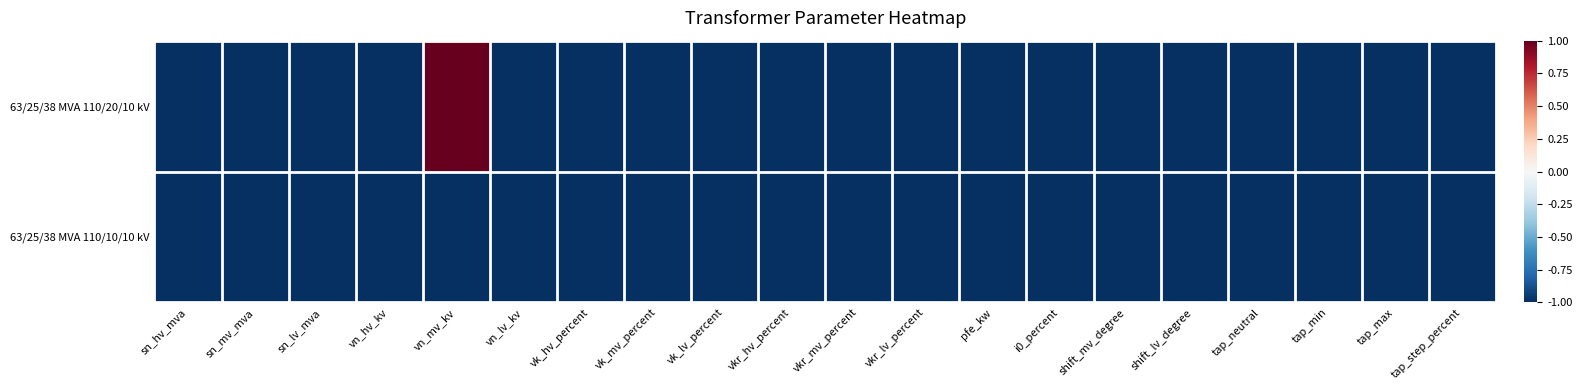

Between sn_mv_mva and sn_lv_mva, which series saw the biggest shift?

63/25/38 MVA 110/20/10 kV